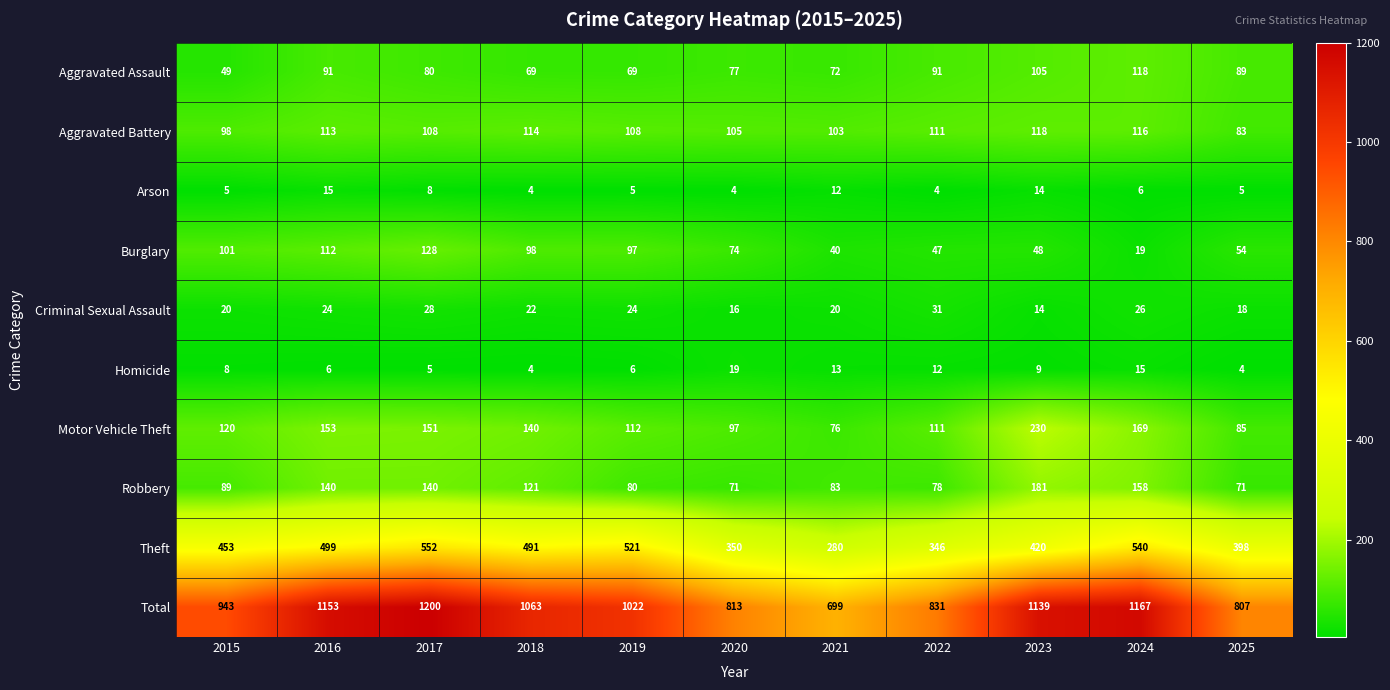

How many data points does each series have?

11